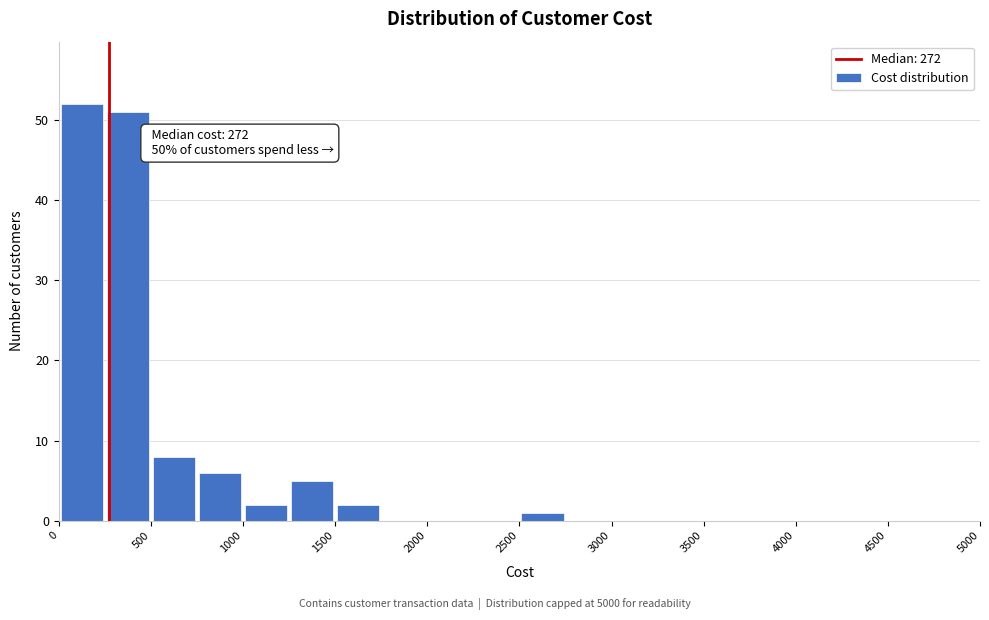

Over which range of the x-axis is the bar tallest?

0 to 250